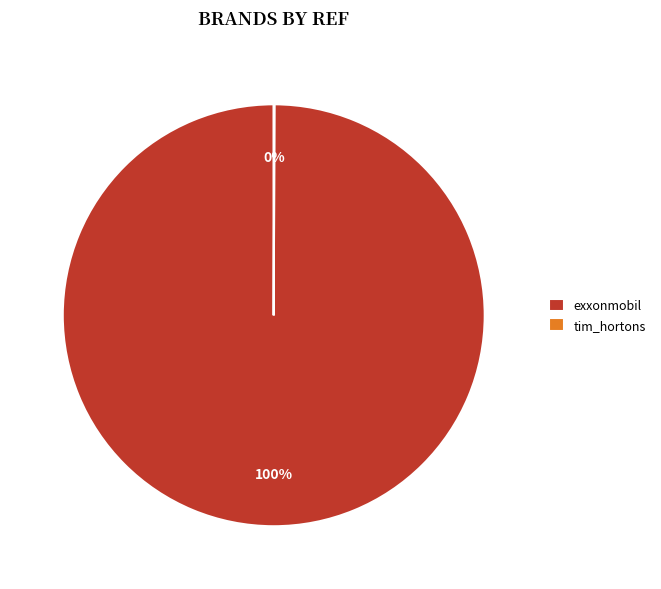

What is the largest slice in the pie chart?

exxonmobil